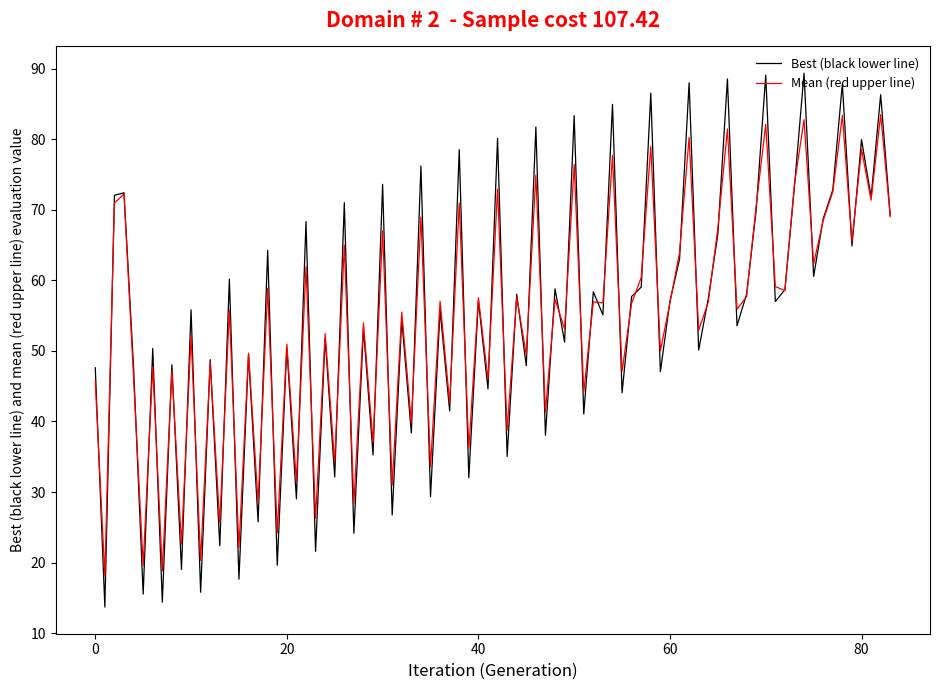

Which series has the largest range (max minus min)?

Best (black lower line)